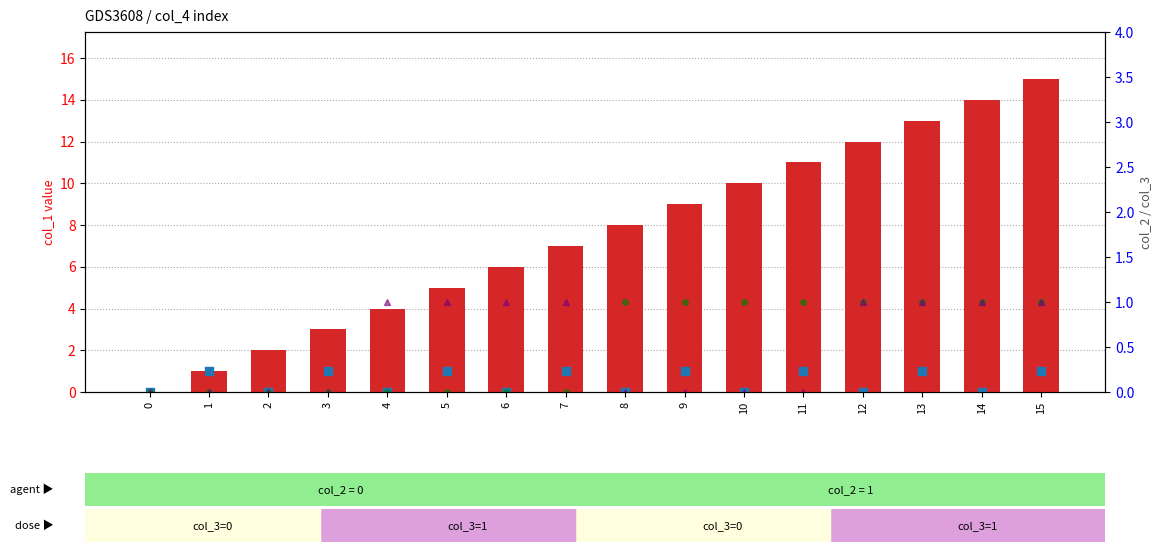

Which series has the largest total across all categories?

col_1 (index)